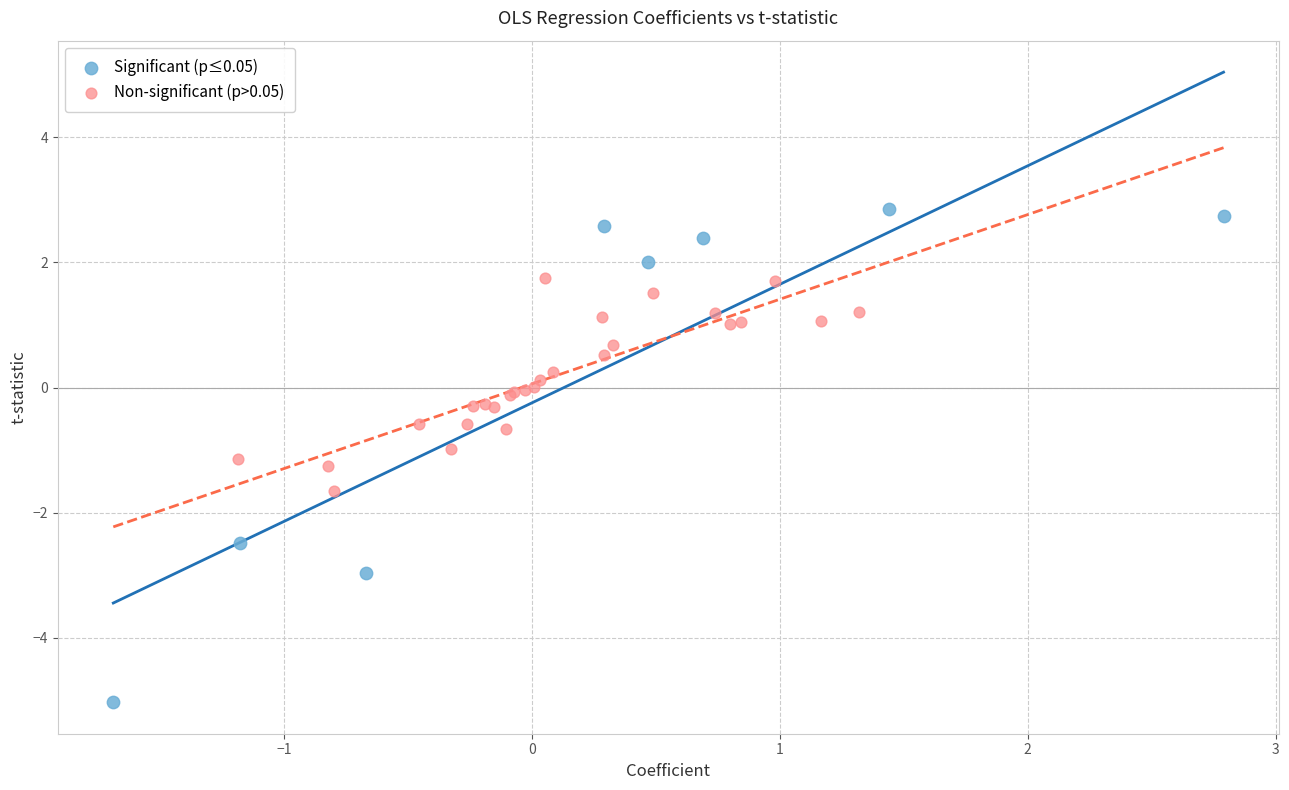

Which series reaches the minimum Y coordinate?

Significant (p≤0.05)